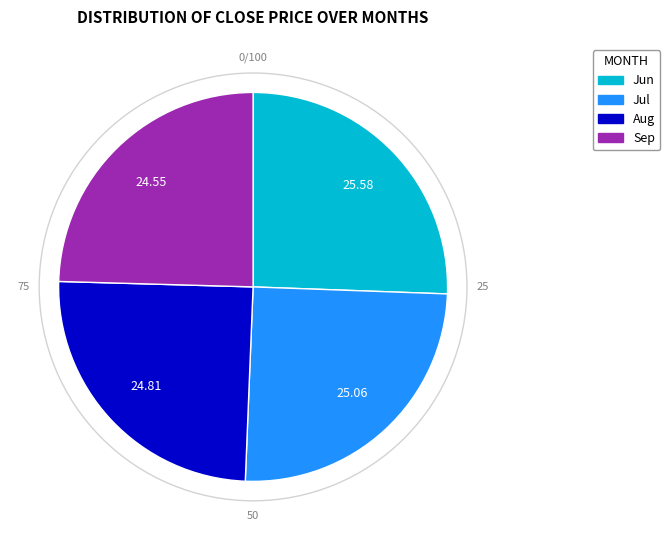

Does any single category account for the majority?

No